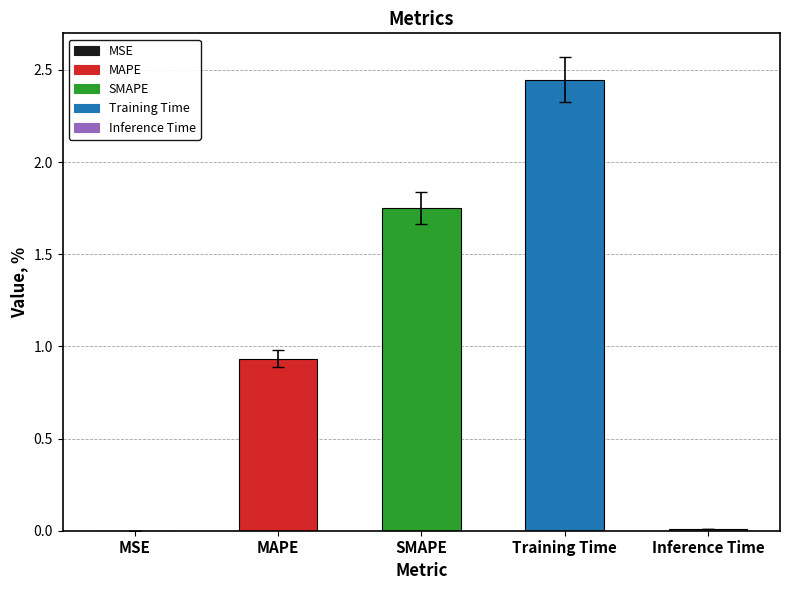

At which category does the chart reach its peak across all series?

Training Time